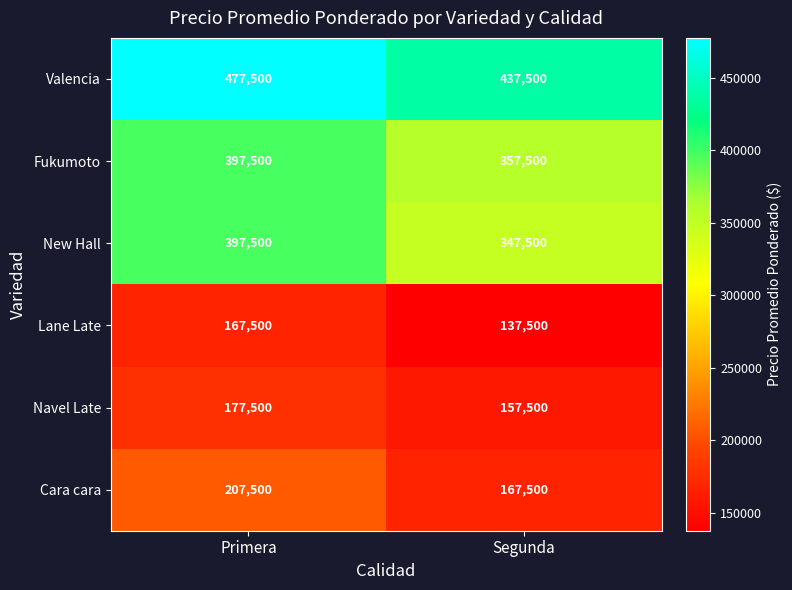

What is the difference between the Lane Late values at Segunda and Primera?

30000